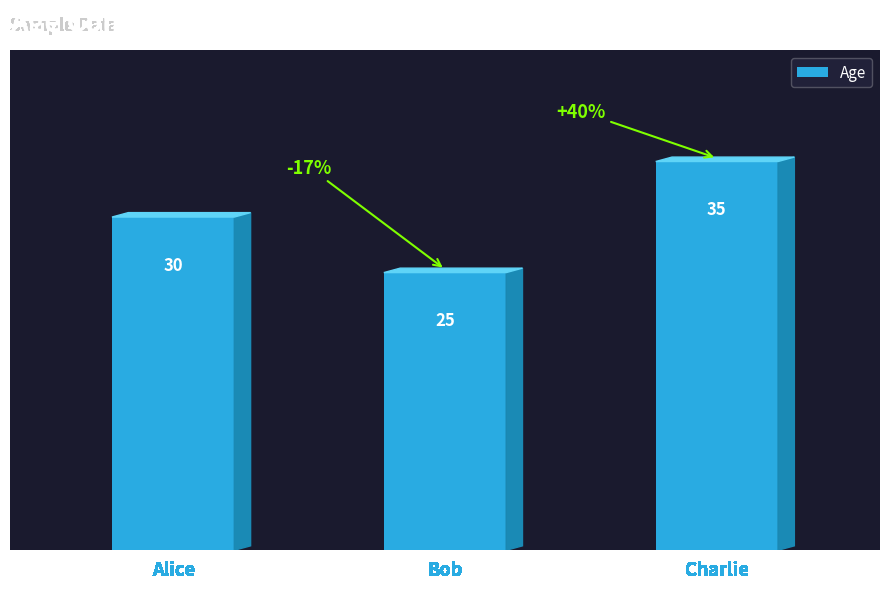

What is the difference between the maximum and second lowest values?

5